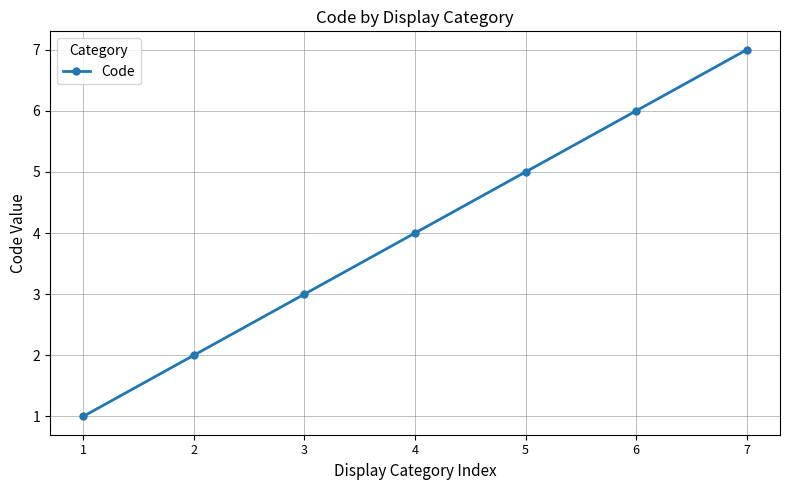

Between 7 and 4, which is larger?

7